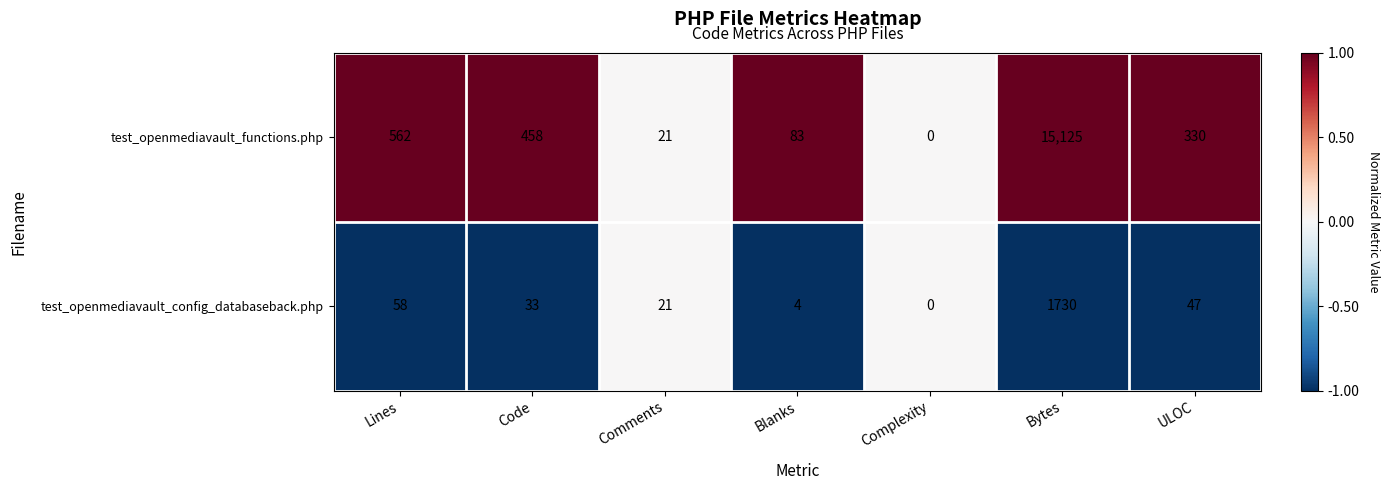

Which label corresponds to the largest value in the chart?

Bytes